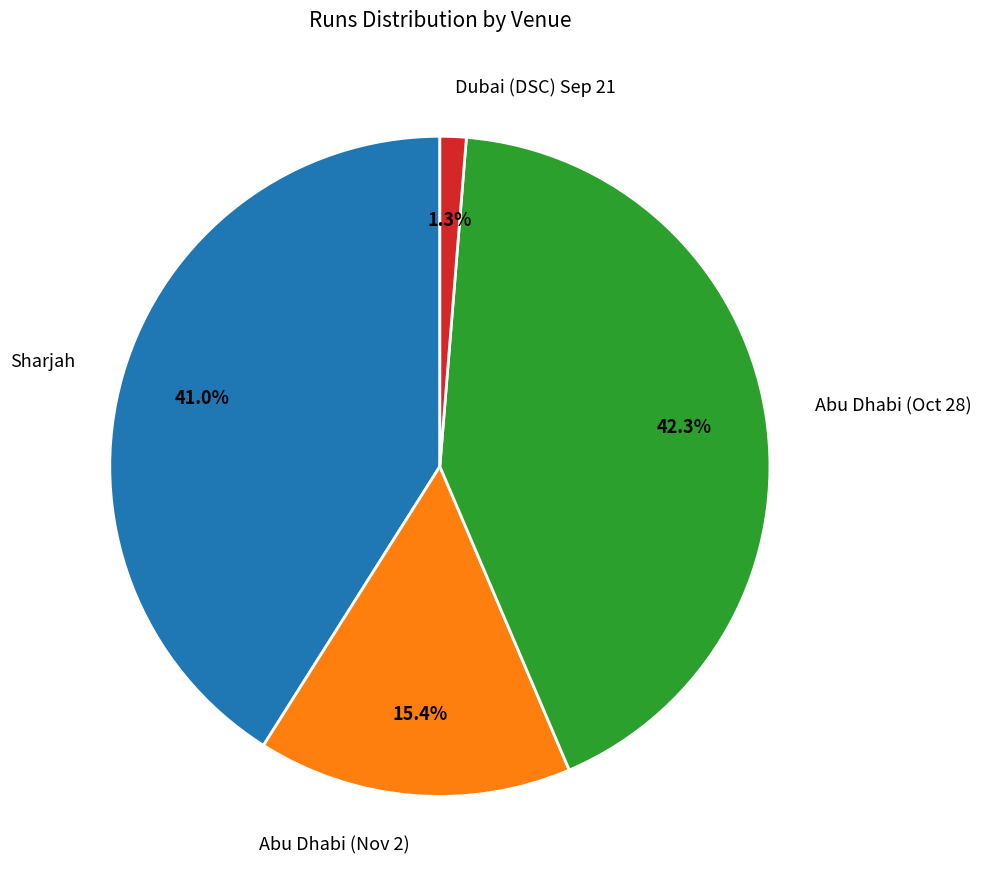

Does any single category account for the majority?

No